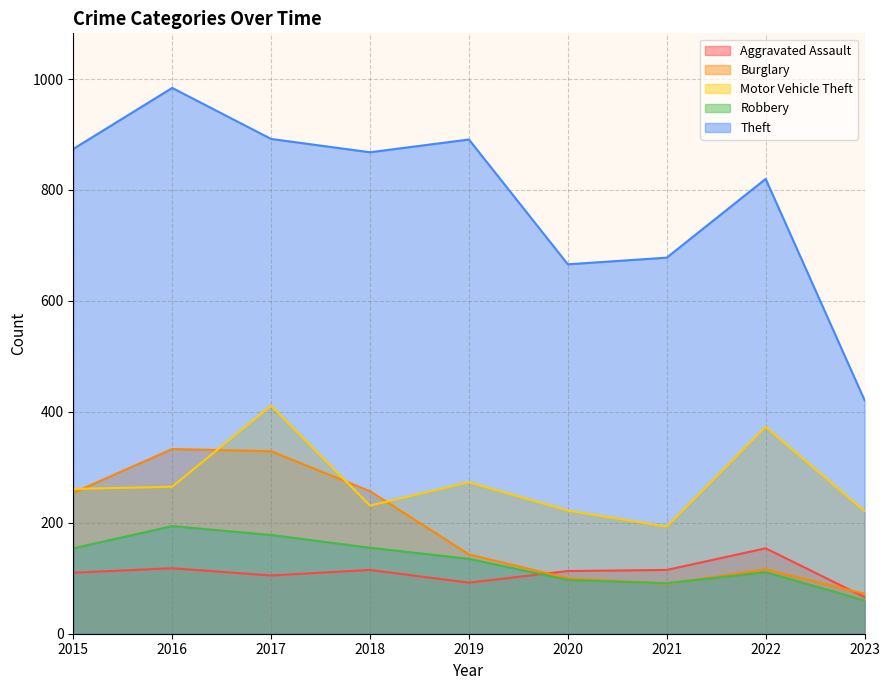

What is the sum of the Motor Vehicle Theft values at 2020 and 2022?

595